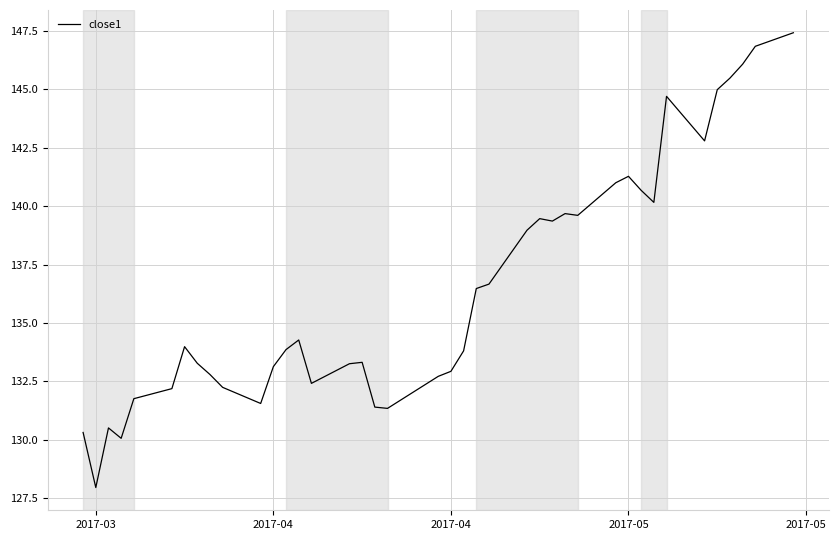

What is the minimum value shown in the chart?

128.0